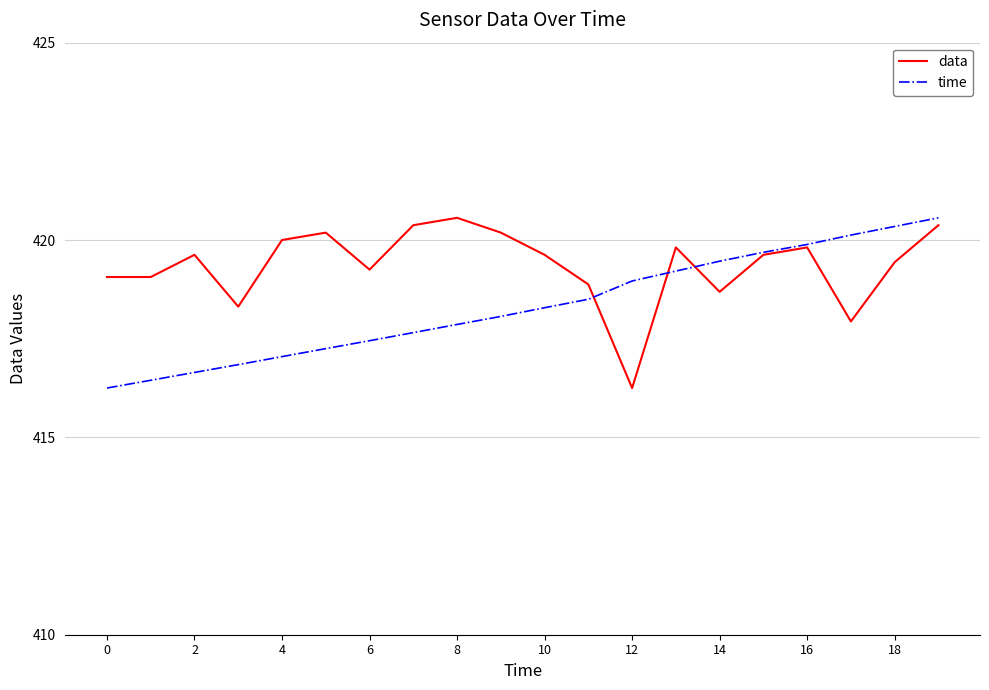

What is the greatest value displayed?

420.6